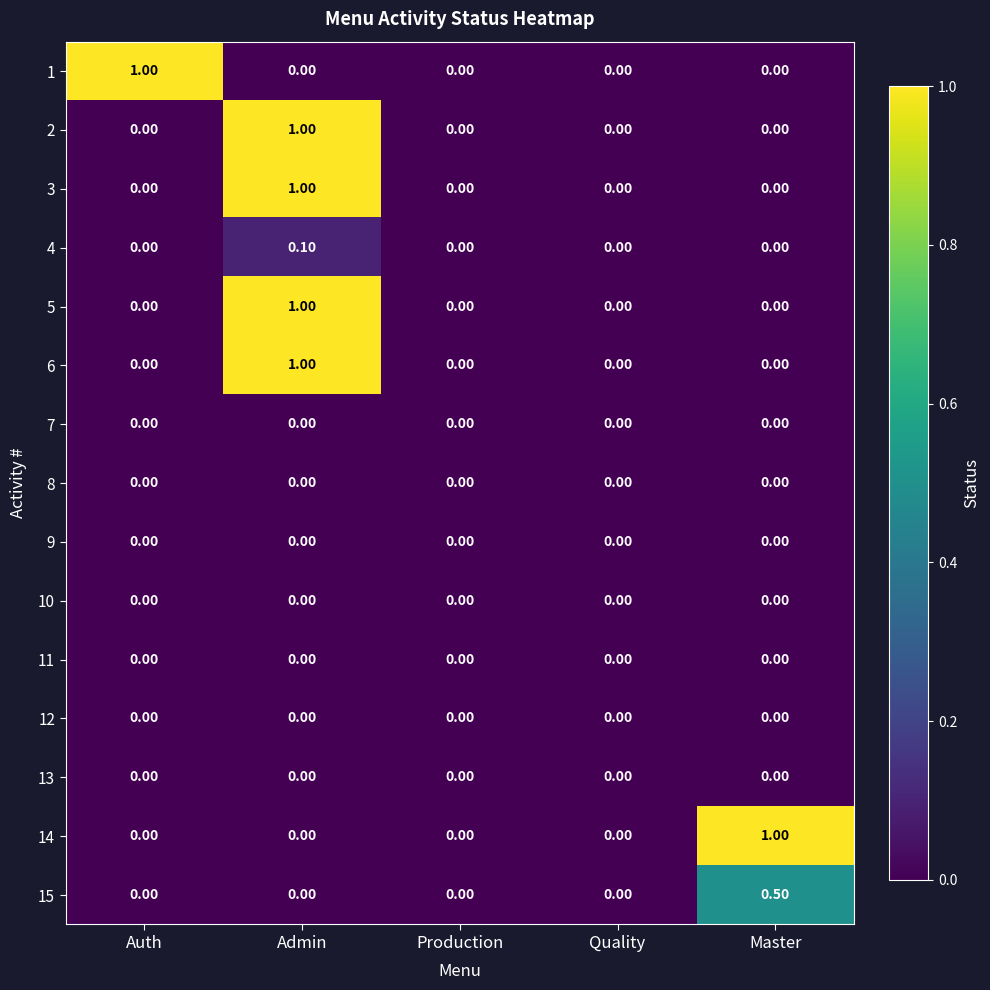

At which category is the sum across all series the highest?

Admin